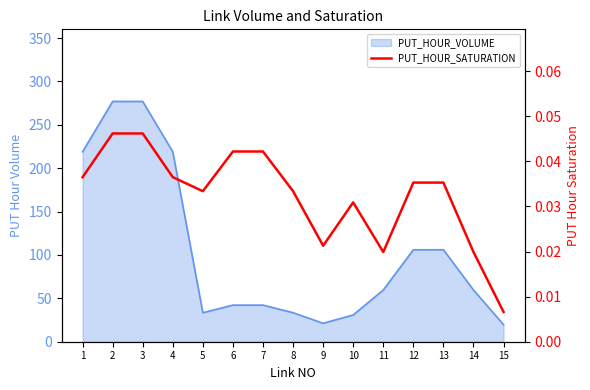

True or false: the data shows 0.1 at 5.

False